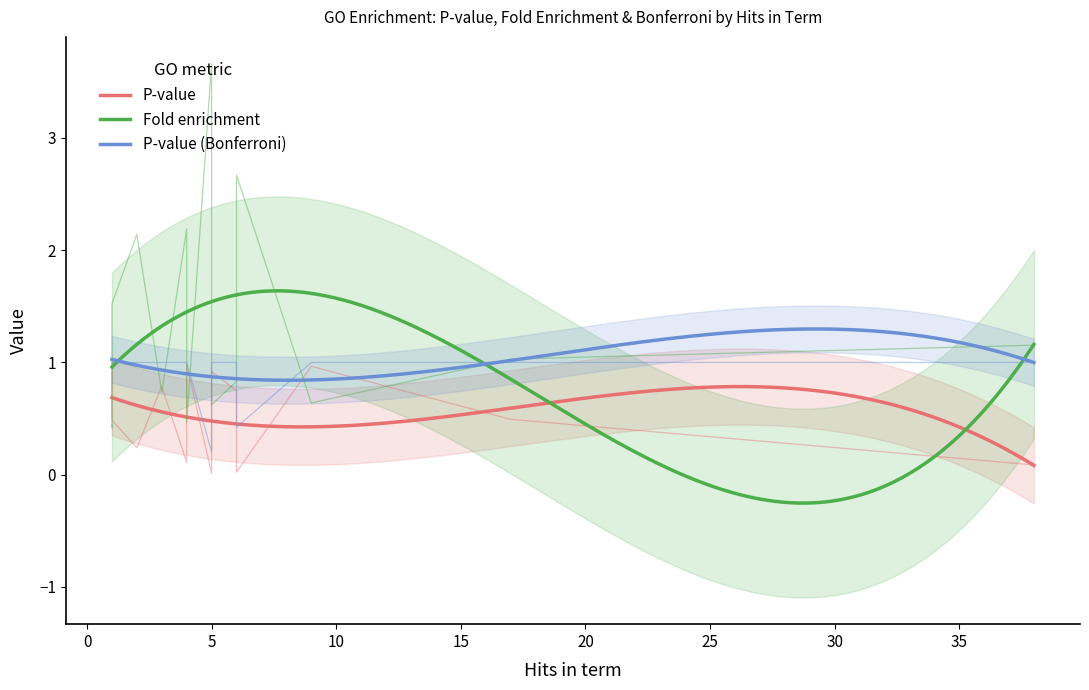

How many data points does each series have?

18